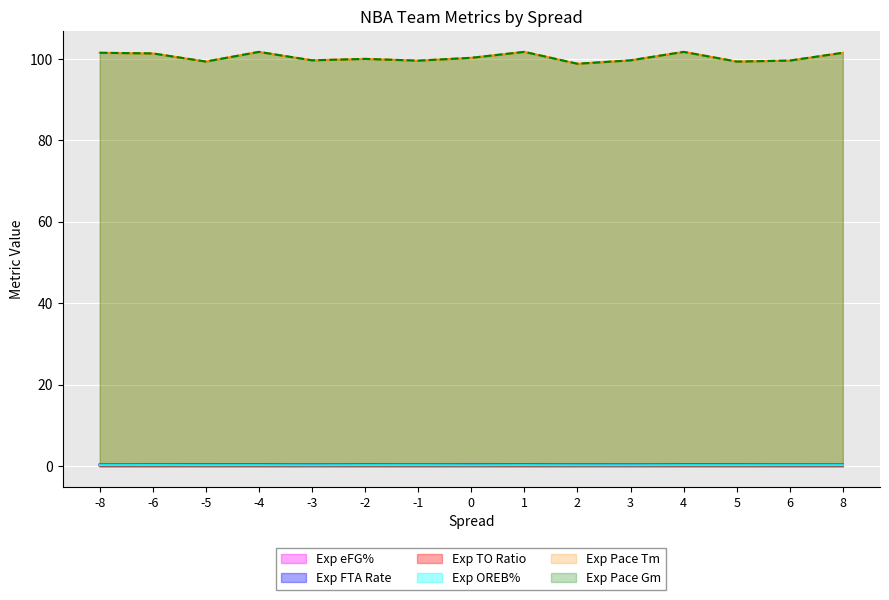

Reading left to right, list all the values displayed in this chart.

Exp eFG%: 0.5	0.5	0.5	0.5	0.5	0.5	0.5	0.5	0.5	0.5	0.5	0.5	0.5	0.5	0.5
Exp FTA Rate: 0.2	0.3	0.3	0.3	0.2	0.3	0.3	0.3	0.3	0.3	0.2	0.3	0.3	0.3	0.2
Exp TO Ratio: 0.1	0.1	0.2	0.1	0.1	0.1	0.2	0.1	0.1	0.1	0.1	0.1	0.2	0.1	0.1
Exp OREB%: 0.2	0.2	0.2	0.2	0.2	0.2	0.2	0.2	0.2	0.2	0.2	0.2	0.2	0.2	0.2
Exp Pace Tm: 101.5	101.3	99.3	101.7	99.6	100.0	99.6	100.3	101.7	98.8	99.6	101.7	99.3	99.6	101.5
Exp Pace Gm: 101.5	101.3	99.3	101.7	99.6	100.0	99.6	100.3	101.7	98.8	99.6	101.7	99.3	99.6	101.5